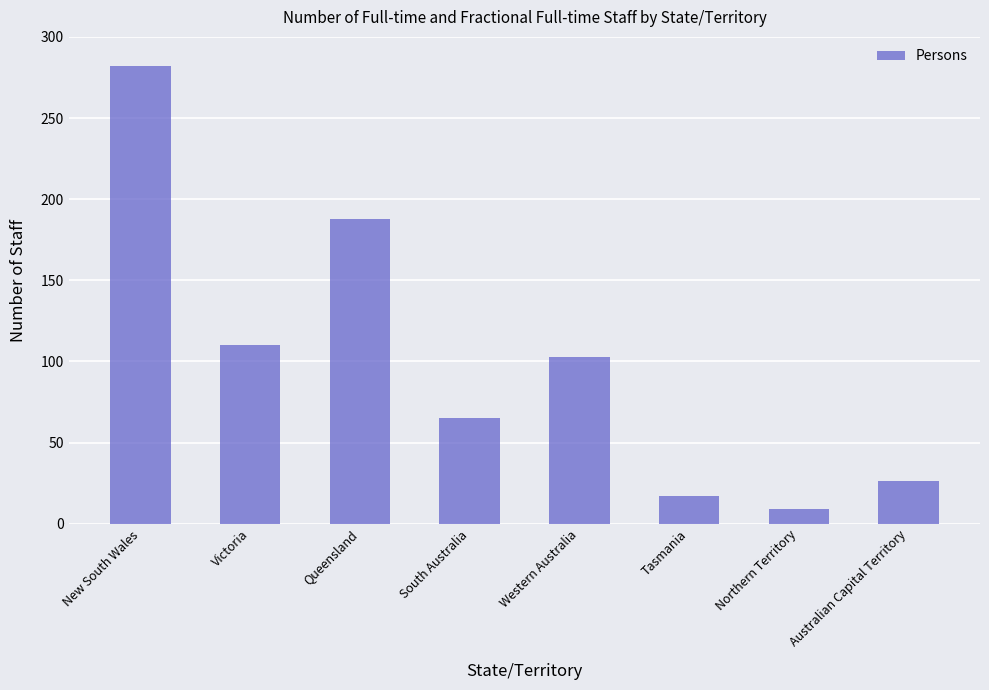

Rank the categories by value from highest to lowest.

New South Wales, Queensland, Victoria, Western Australia, South Australia, Australian Capital Territory, Tasmania, Northern Territory